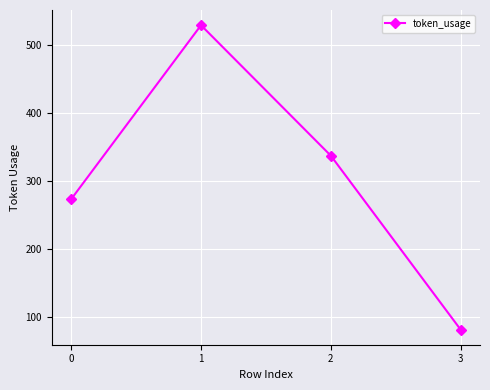

What is the difference between the maximum and minimum values?

448